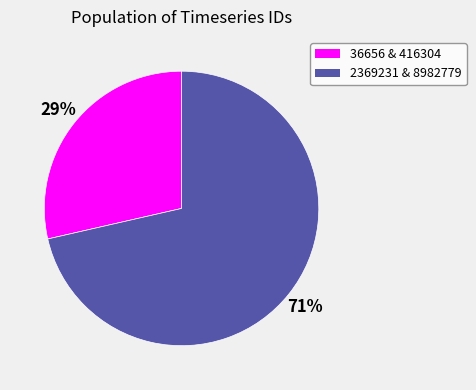

Does any single category account for the majority?

Yes